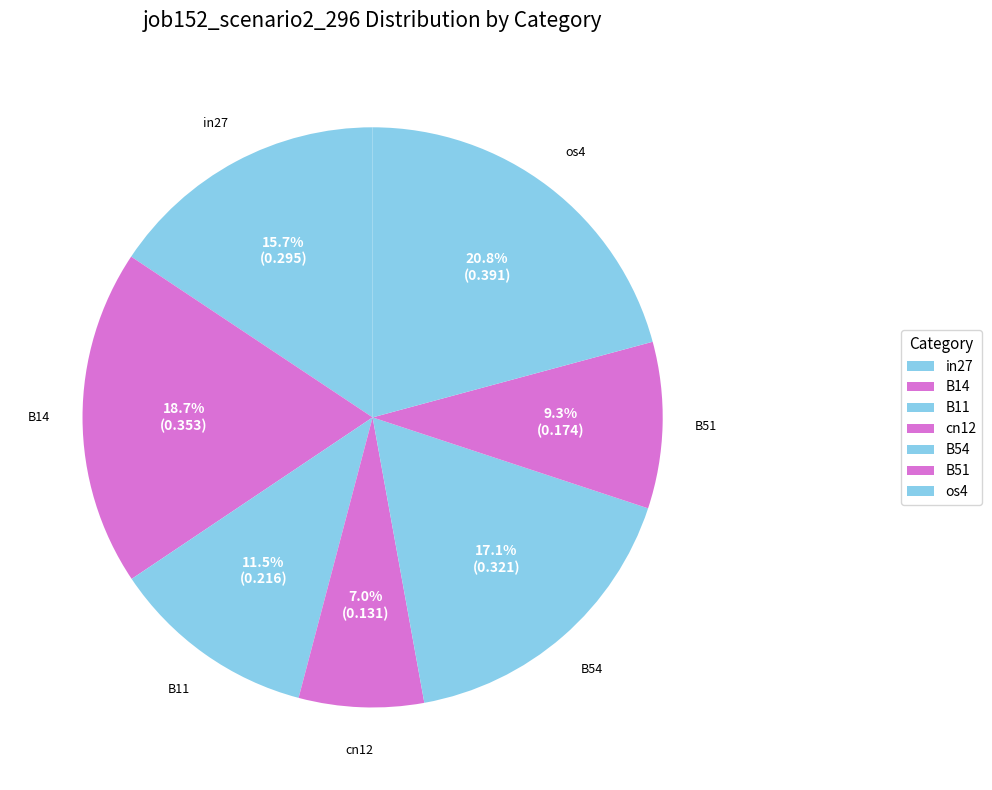

Rank the categories by value from highest to lowest.

os4, B14, B54, in27, B11, B51, cn12